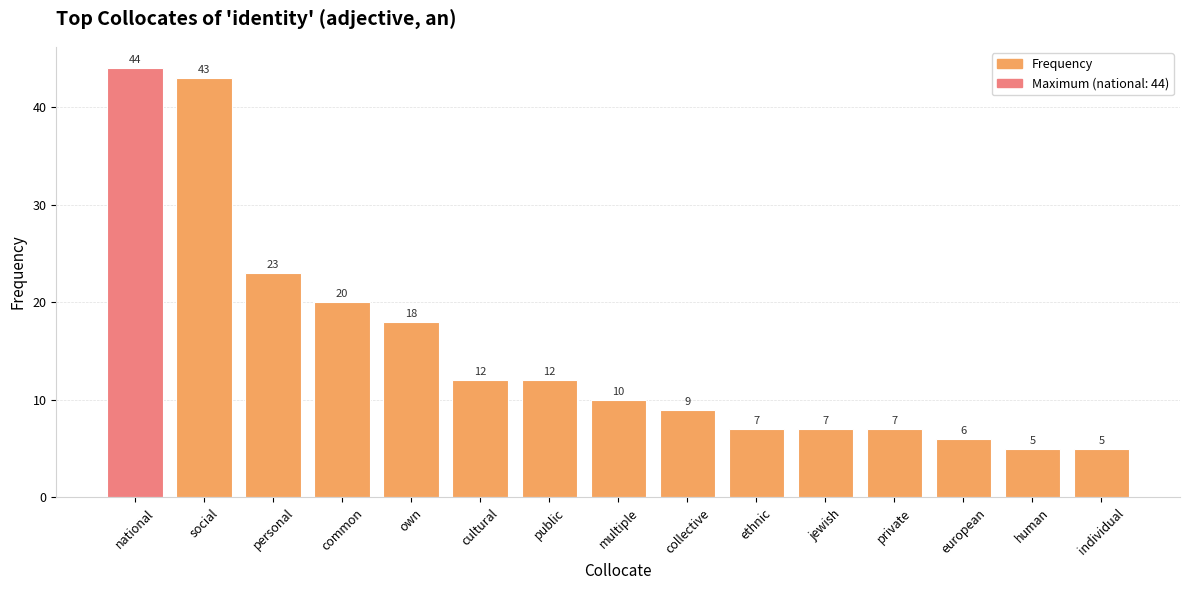

What is the maximum value shown in the chart?

44